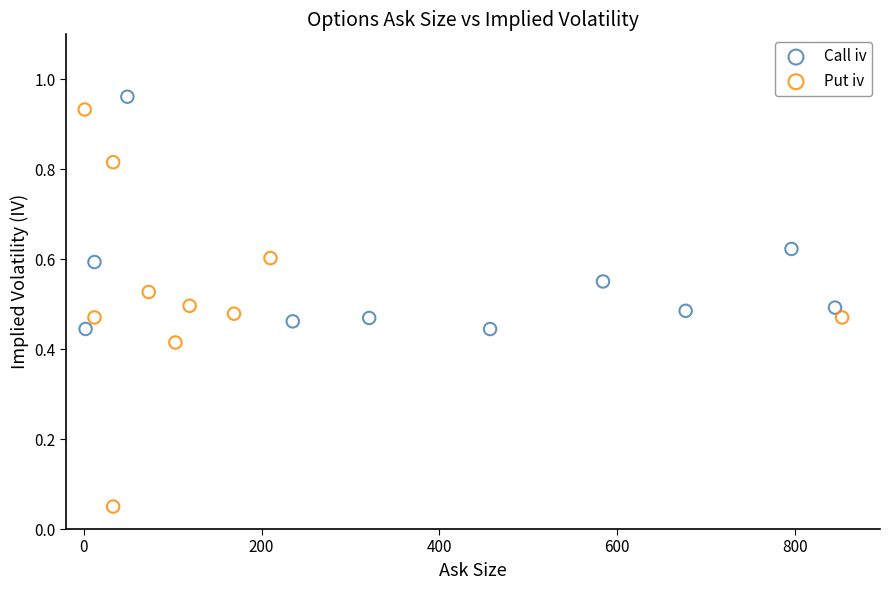

Which series has the widest spread of Y values?

Put iv